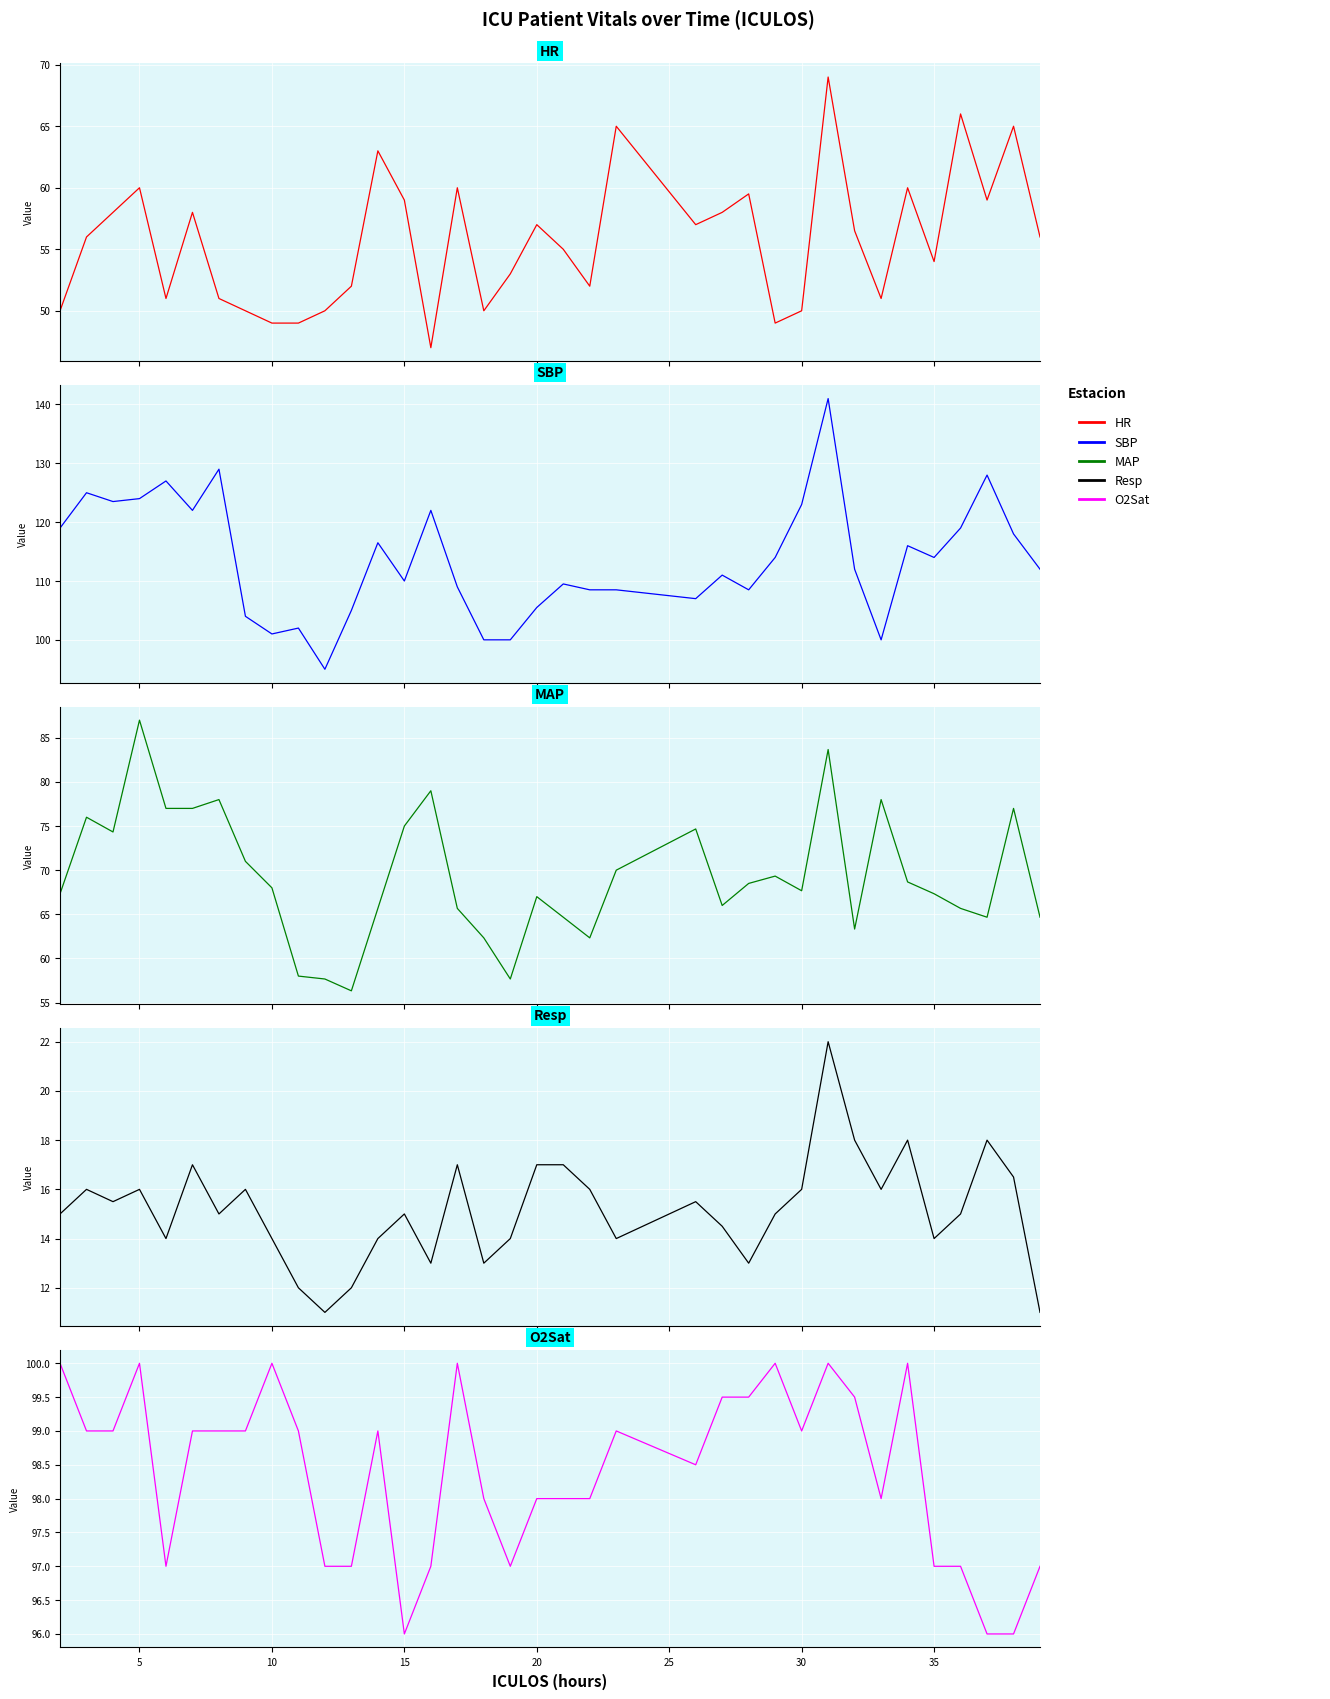

What is the value of the SBP point at the 24th from the left?

111.0